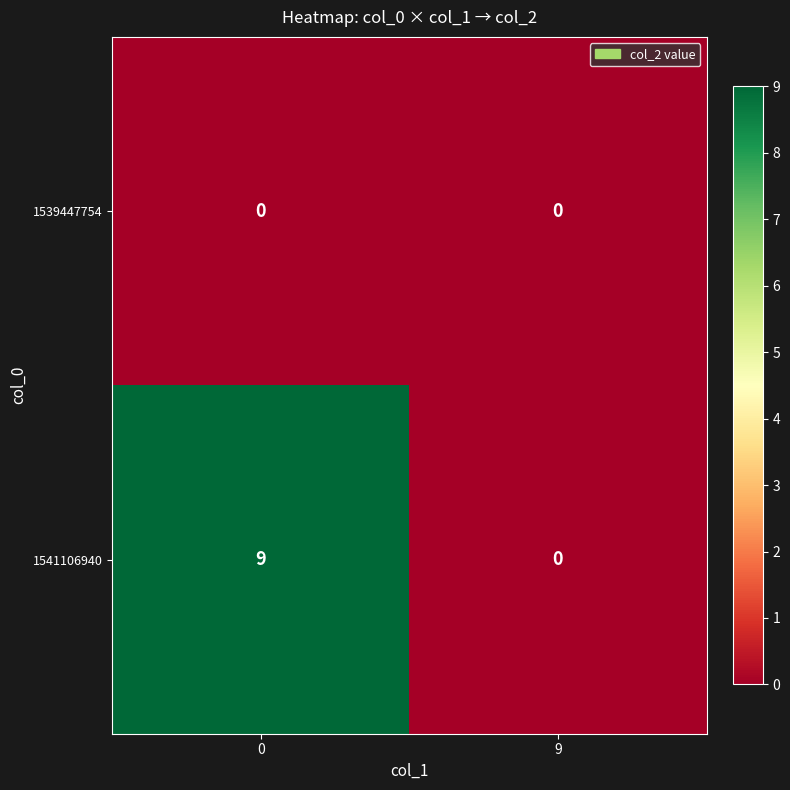

Rank the series at 0 from highest to lowest value.

1541106940, 1539447754